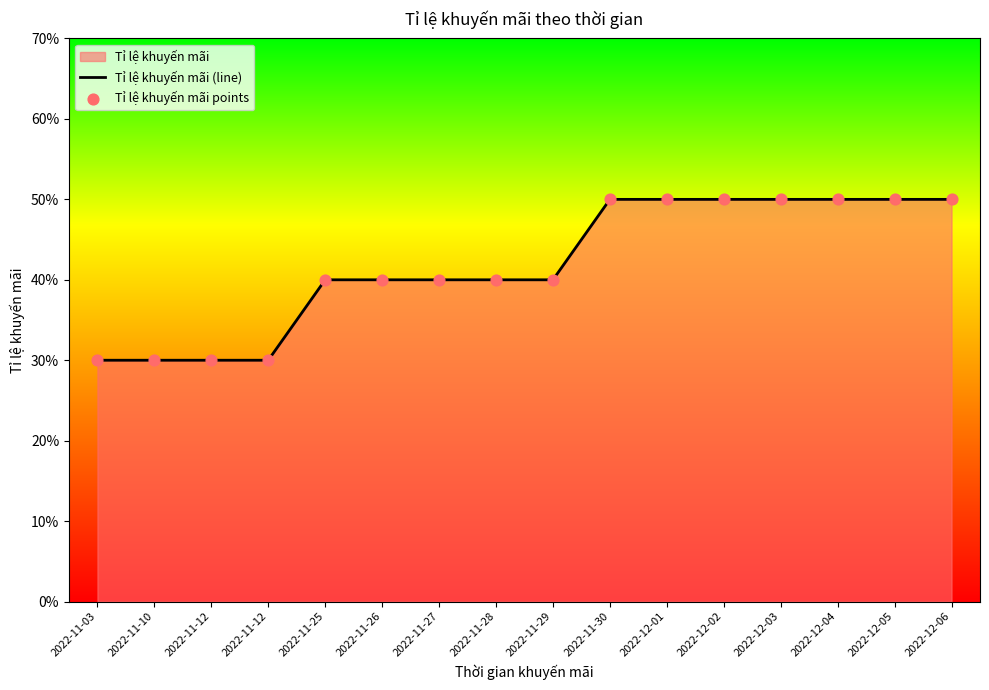

Which series reaches the maximum Y coordinate?

Tỉ lệ khuyến mãi (line)